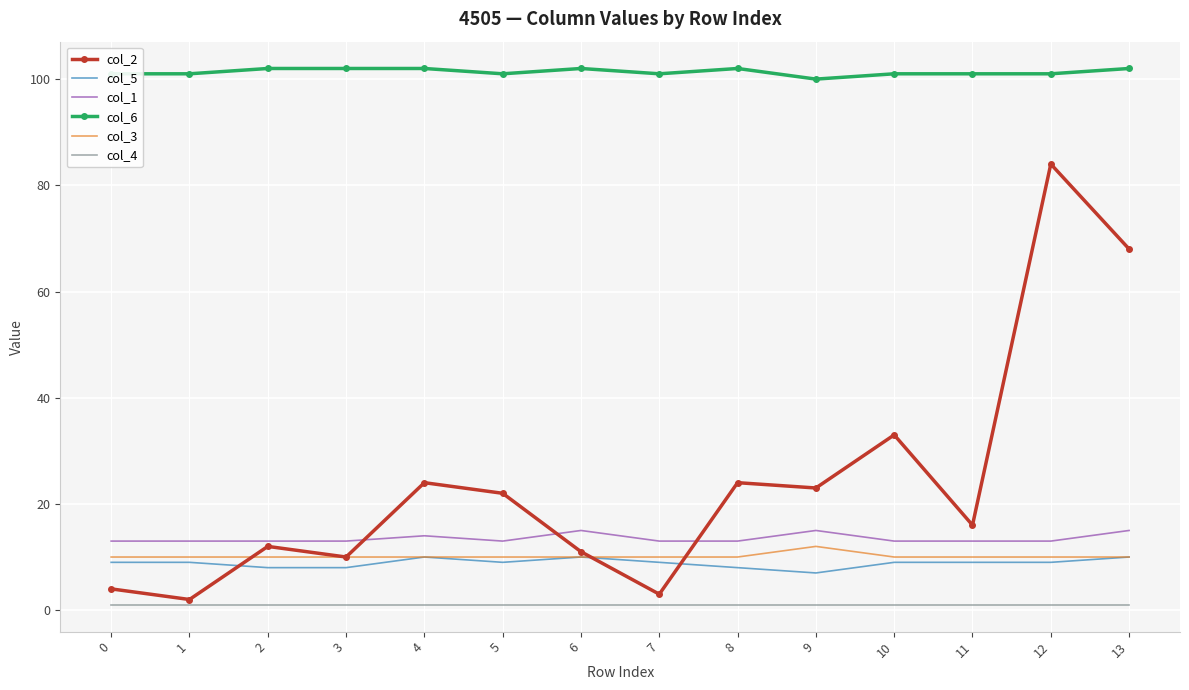

True or false: col_1 and col_3 cross at least once.

False